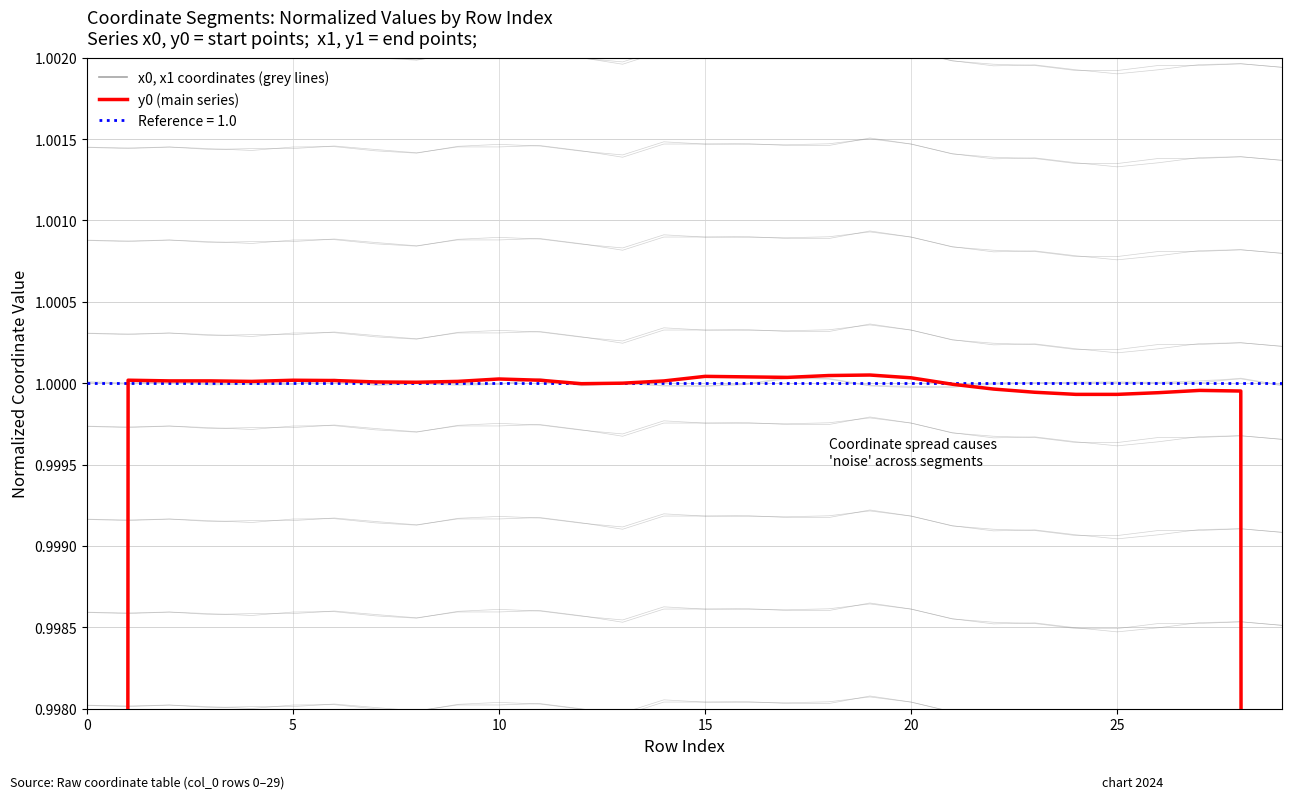

What is the difference between the second highest and minimum values?

0.3